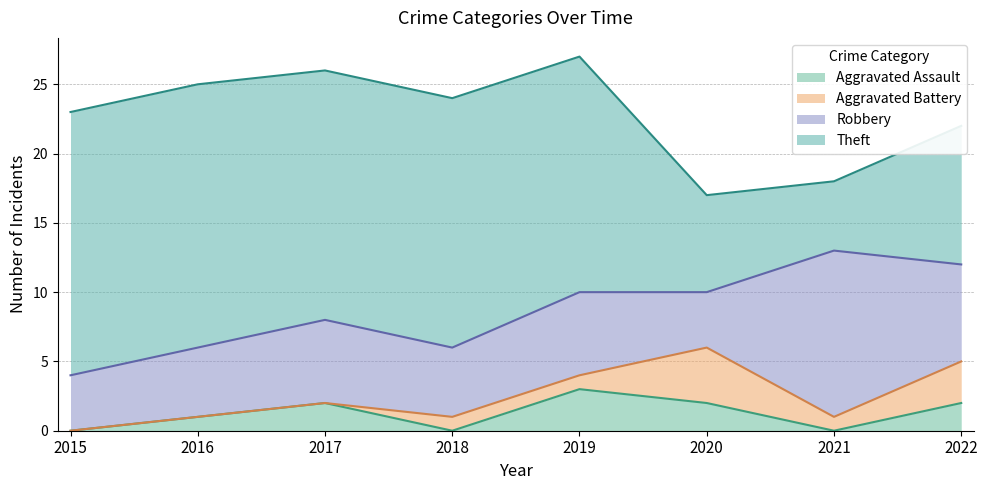

True or false: Aggravated Assault and Theft intersect in this chart.

False